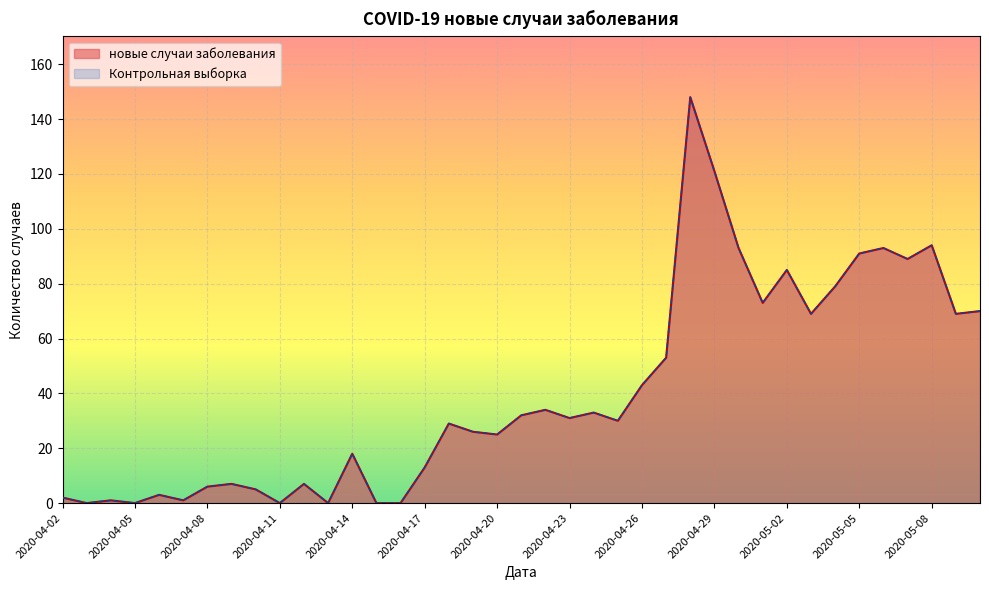

What is the label of the 31st point from the left?

2020-05-02